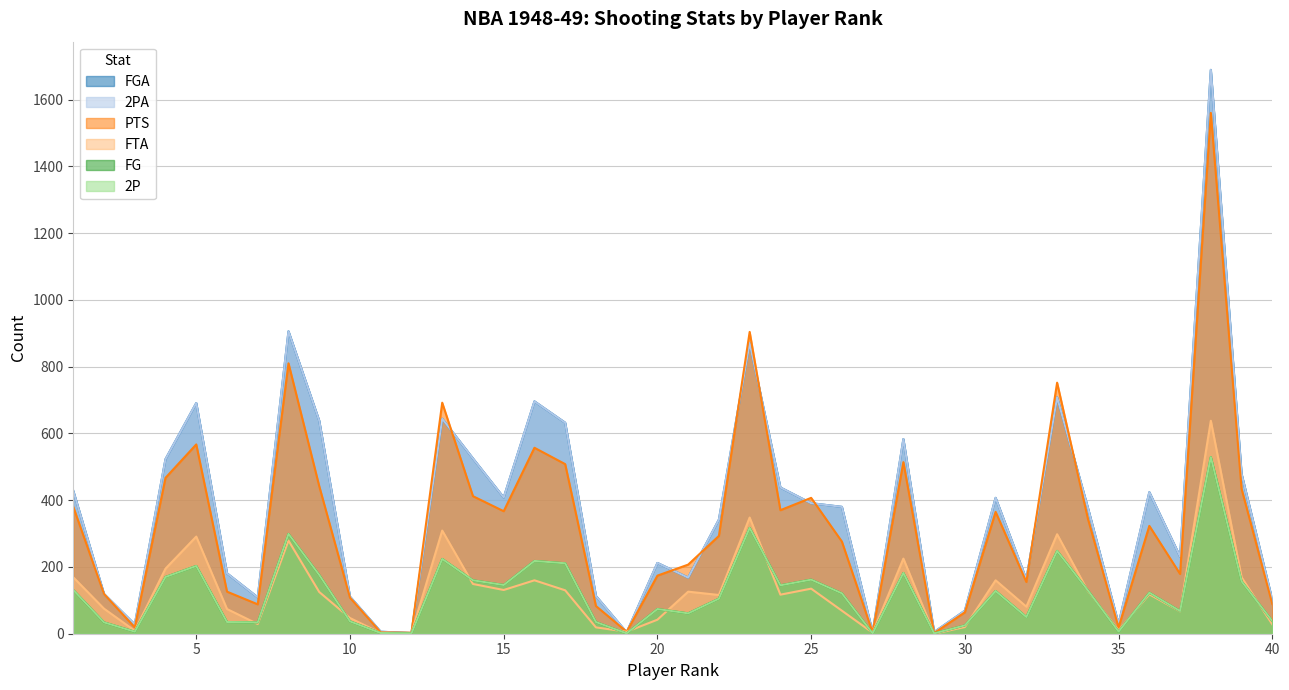

What is the highest value of the 2P series?

529